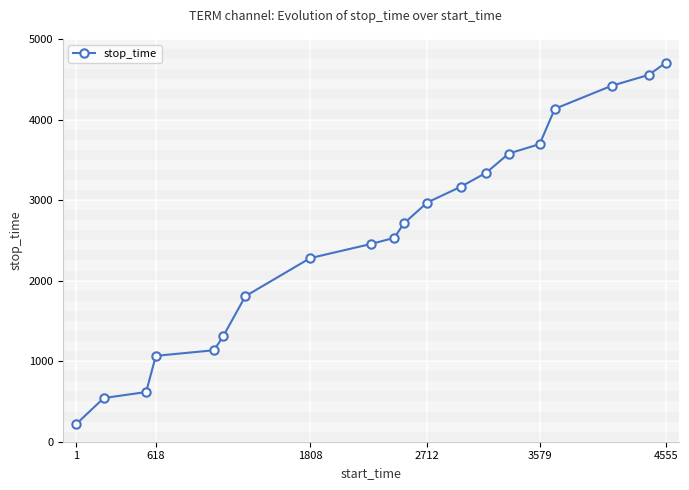

What is the sum of all values?

51231